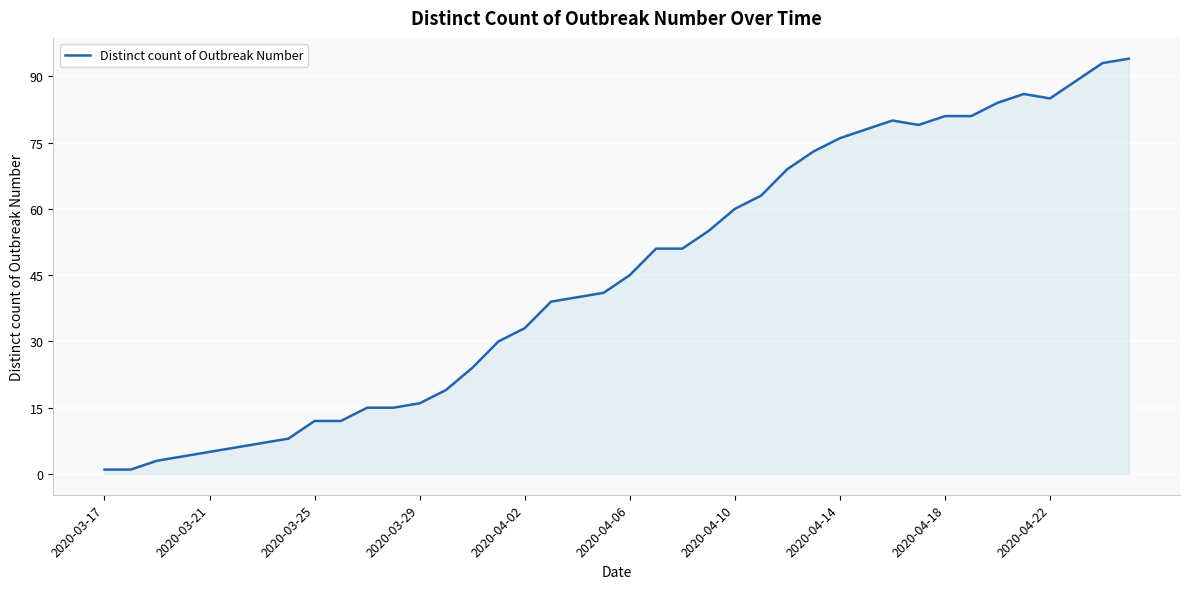

What is the difference between the second highest and second lowest values?

92